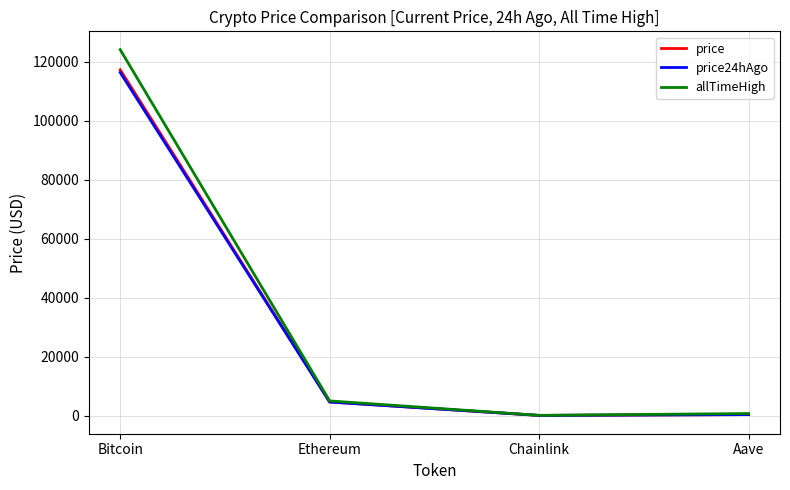

Between Bitcoin and Ethereum, which series saw the biggest shift?

allTimeHigh